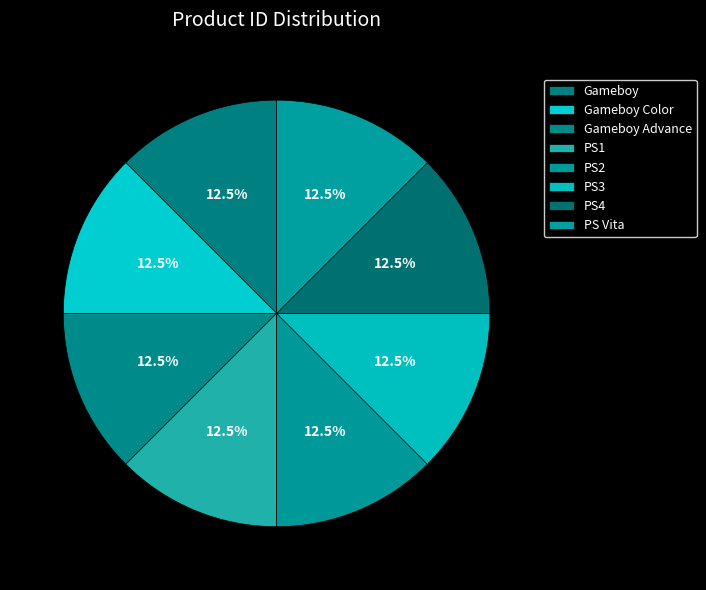

What is the total percentage of Gameboy Color and PS3?

25.0%